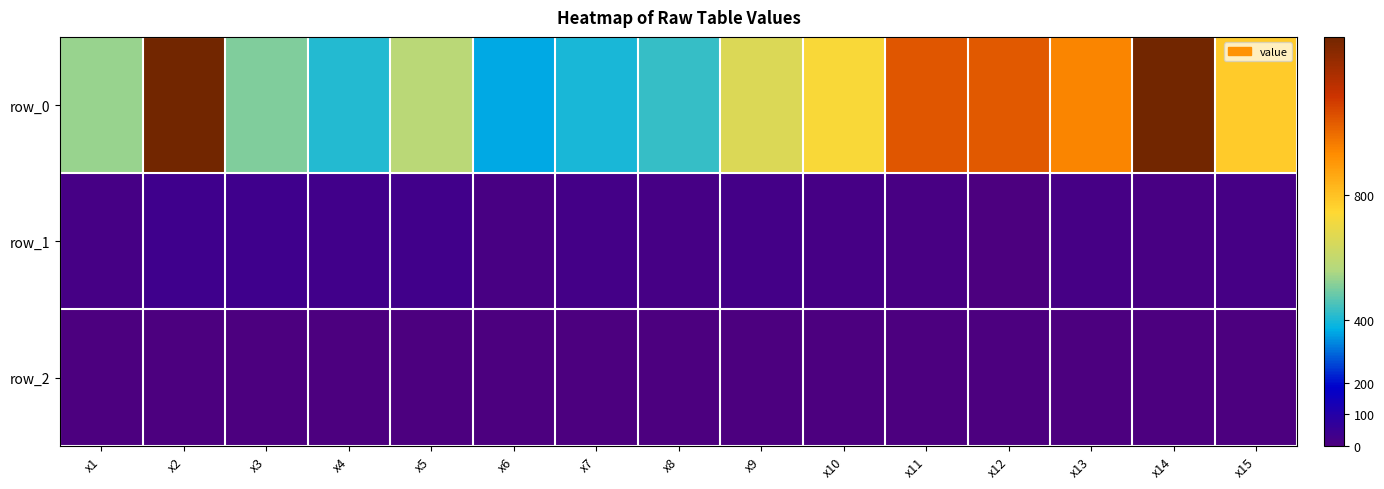

How many categories are shown in the chart?

15